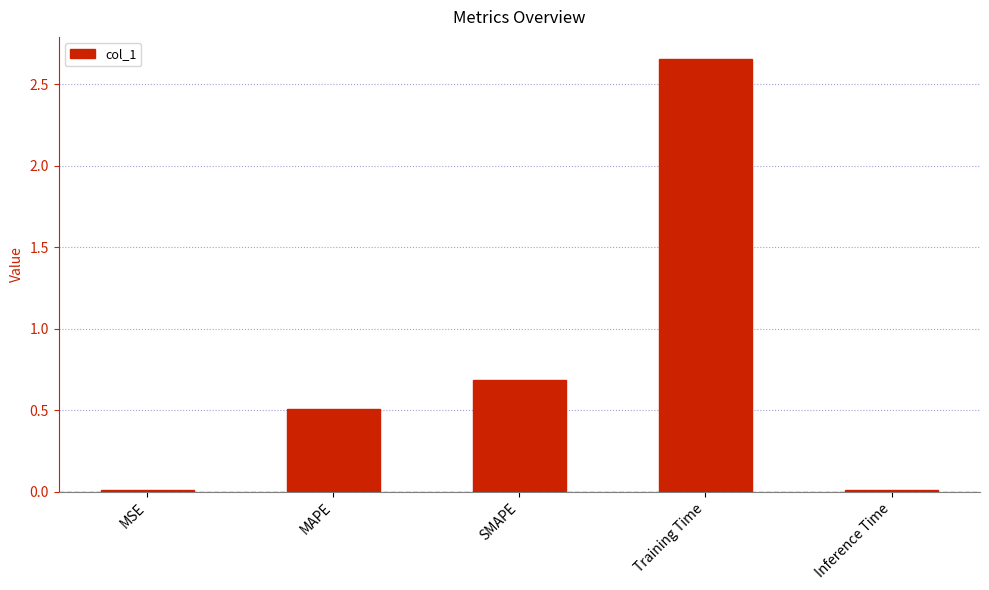

Where is the data nearest to the value 1?

SMAPE